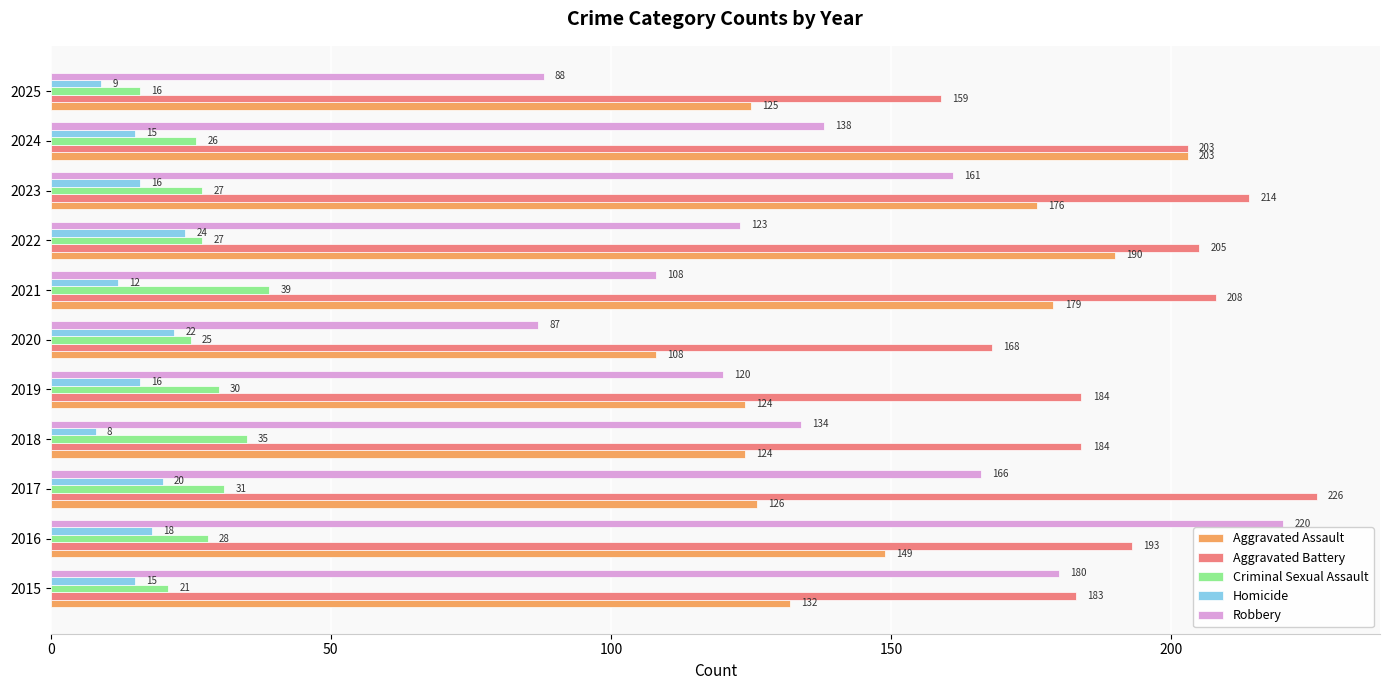

At how many categories does at least one series exceed 188?

6